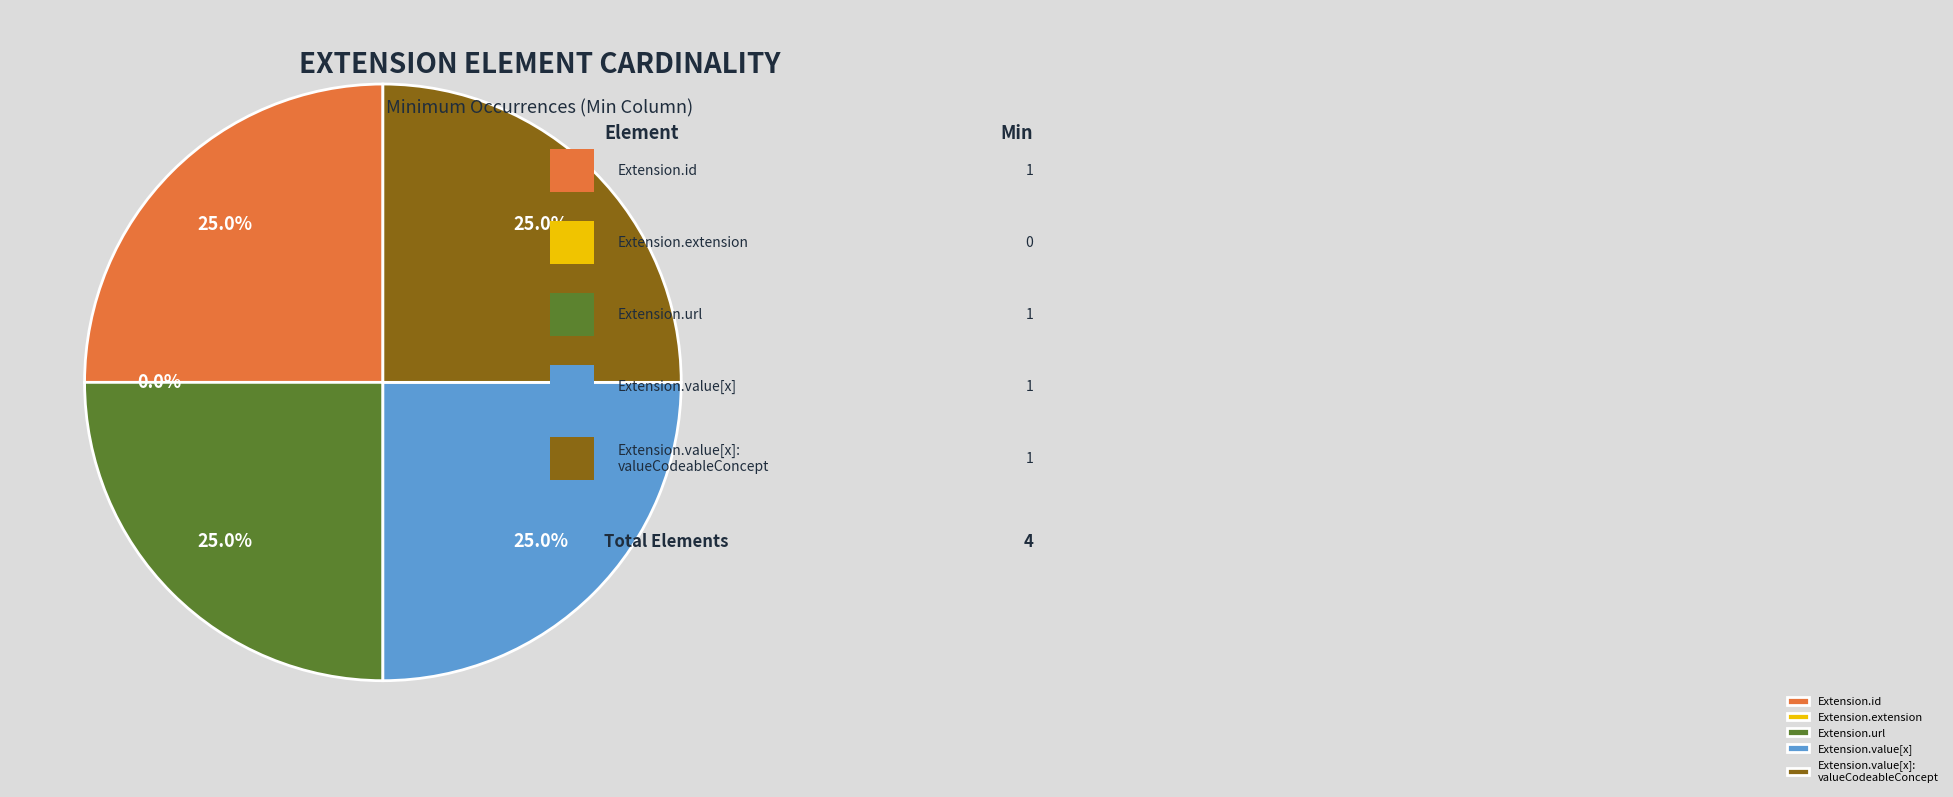

How many segments does this pie chart have?

5